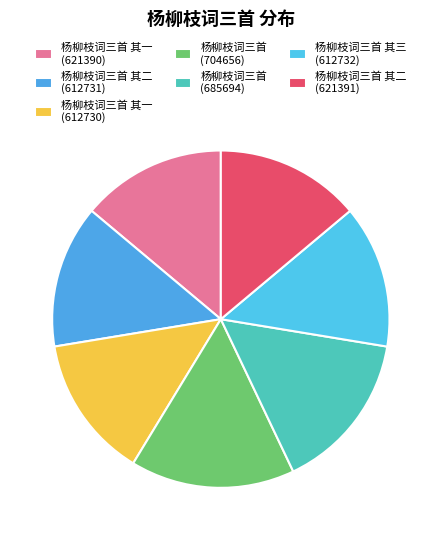

Which has a higher value, 杨柳枝词三首 其一 (612730) or 杨柳枝词三首 其一 (621390)?

杨柳枝词三首 其一 (621390)